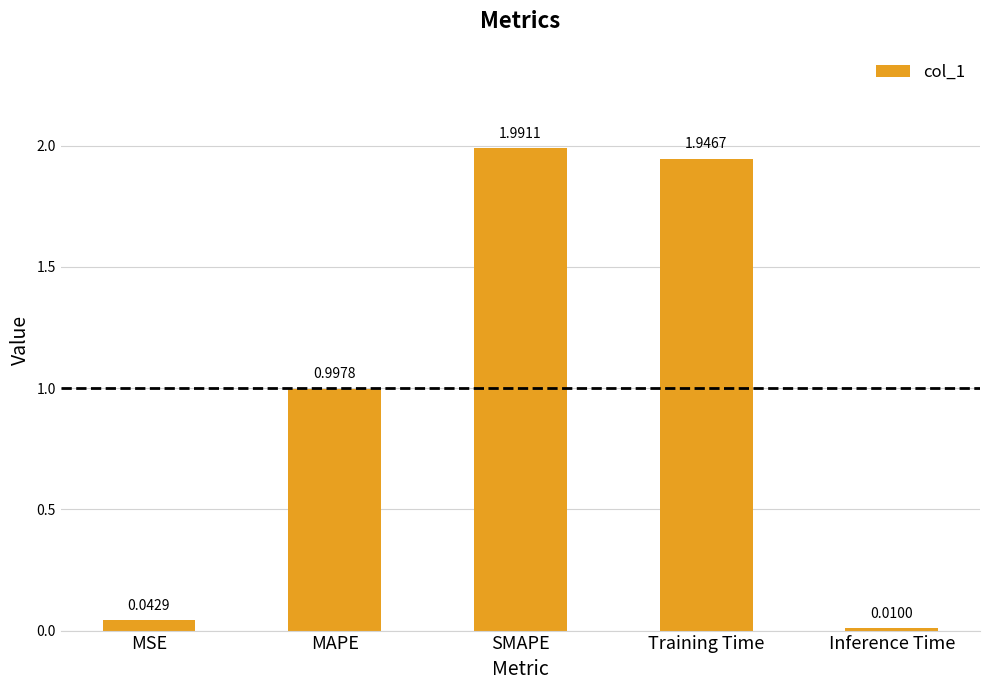

True or false: the data shows 2.0 at SMAPE.

True